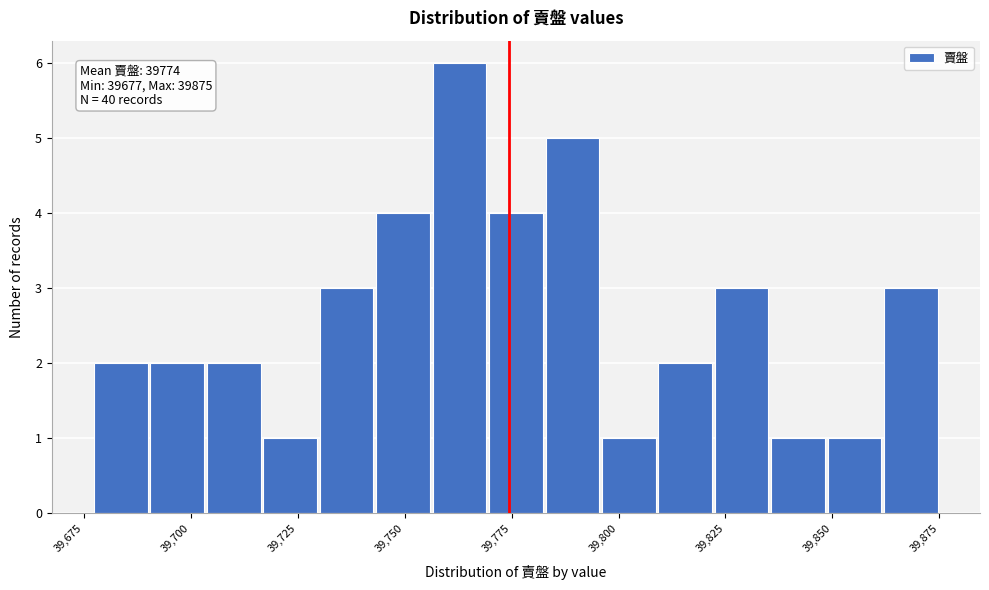

Read against the x-axis, roughly where is the centre of the tallest bar?

39765